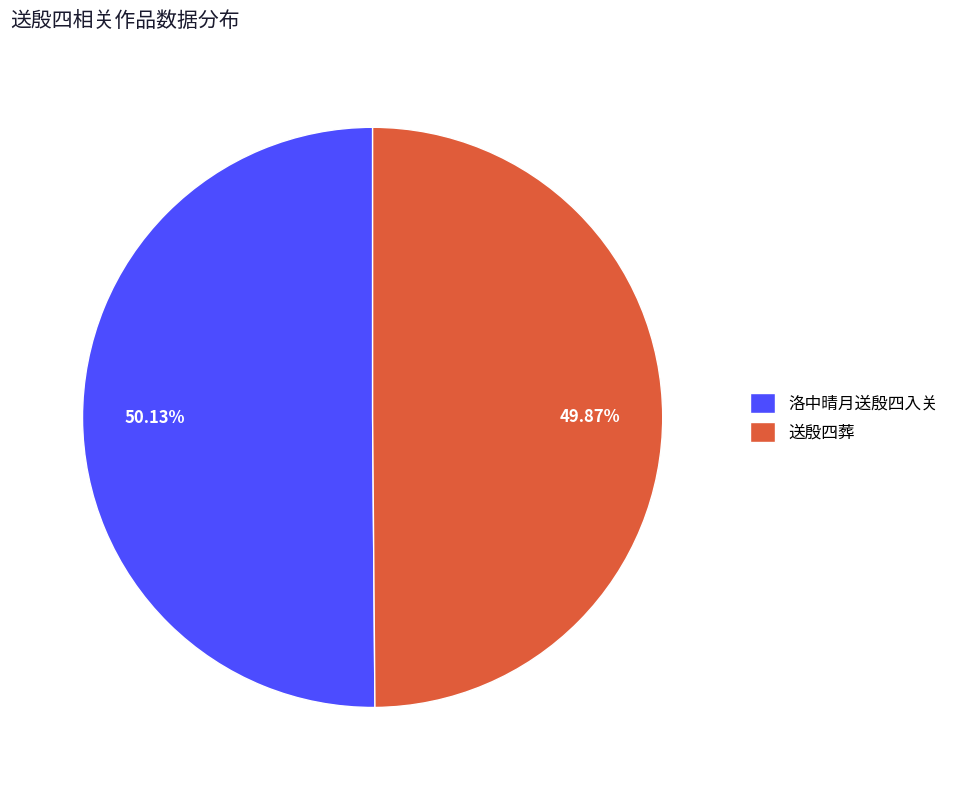

How many segments does this pie chart have?

2